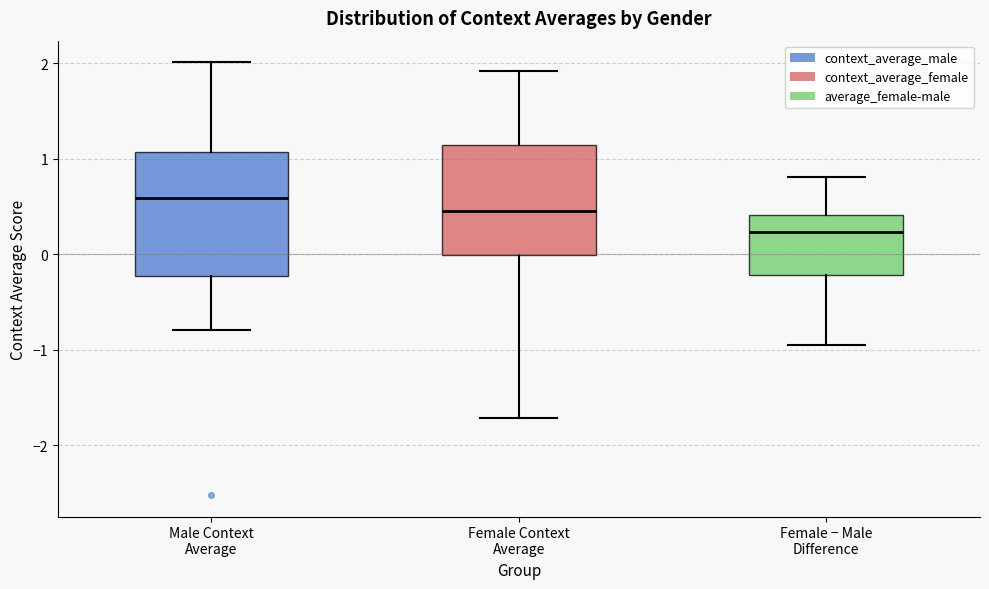

Reading left to right, transcribe this box plot: for each box, give where its median line is, the range the box spans, and where its two whiskers end, as read against the y-axis. The values are not printed on the chart, so give them approximately, as read against the axis.

Male Context Average: median 0.6, box -0.2 to 1.1, whiskers -0.8 to 2.0
Female Context Average: median 0.5, box 0.0 to 1.2, whiskers -1.7 to 1.9
Female − Male Difference: median 0.2, box -0.2 to 0.4, whiskers -1.0 to 0.8